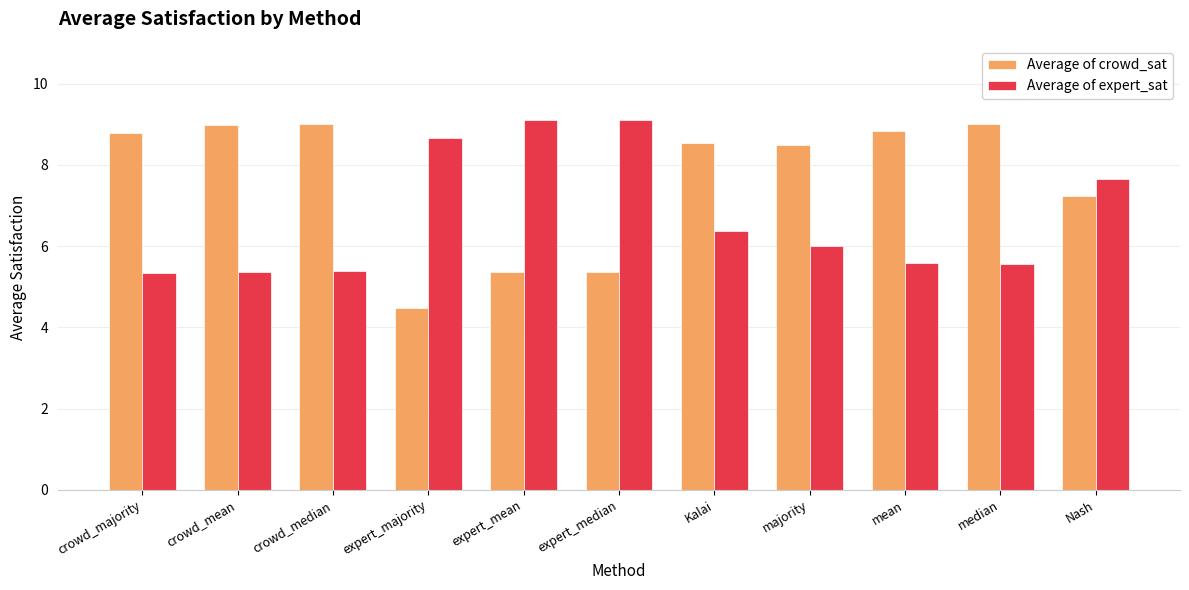

Which series has the widest spread of values?

Average of crowd_sat